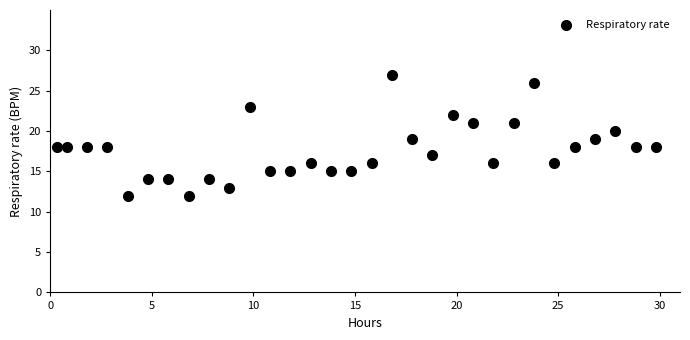

What is the range of Y values (max minus min)?

15